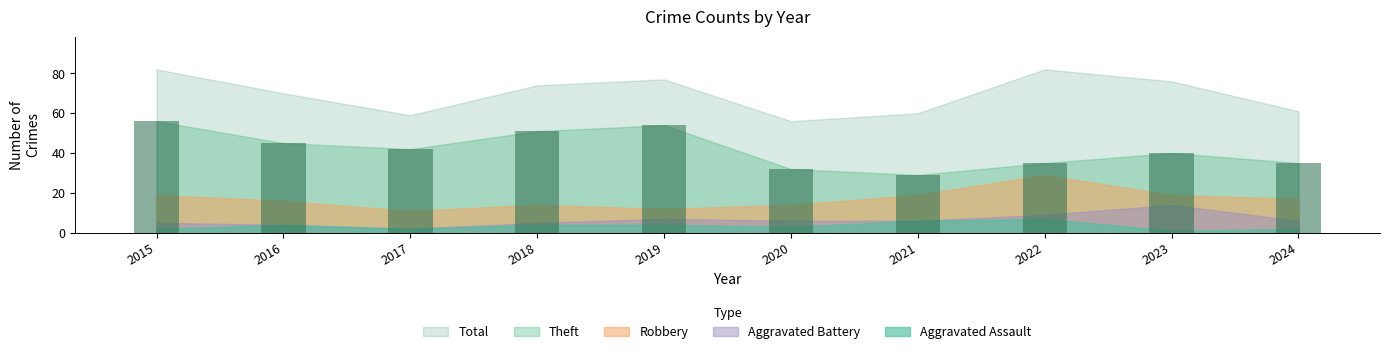

What is the sum of all Aggravated Battery values?

64